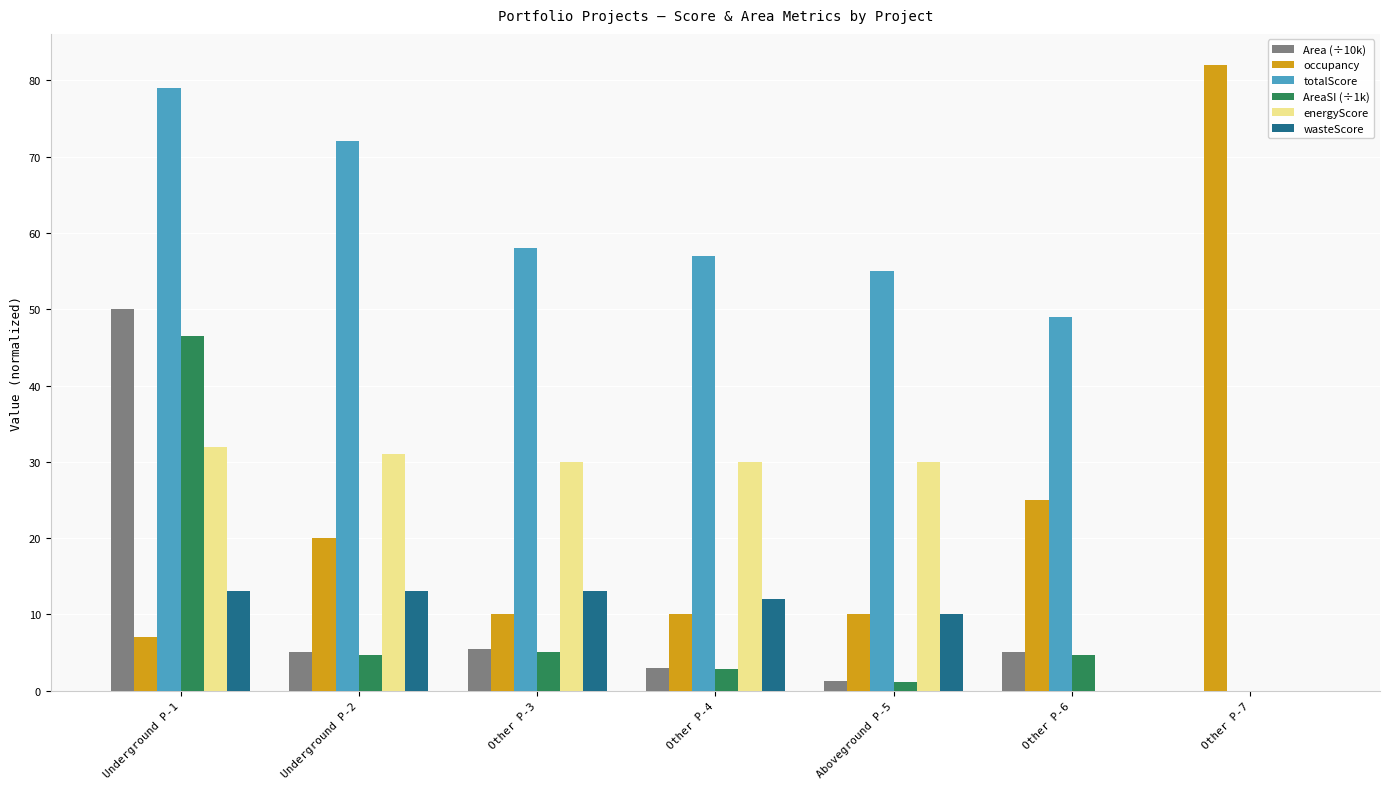

Reading left to right, what are all the values shown in this chart?

Area (÷10k): 50.0	5.0	5.5	3.0	1.2	5.0	0.0
occupancy: 7.0	20.0	10.0	10.0	10.0	25.0	82.0
totalScore: 79.0	72.0	58.0	57.0	55.0	49.0	0.0
AreaSI (÷1k): 46.5	4.6	5.1	2.8	1.1	4.6	0.0
energyScore: 32.0	31.0	30.0	30.0	30.0	0.0	0.0
wasteScore: 13.0	13.0	13.0	12.0	10.0	0.0	0.0